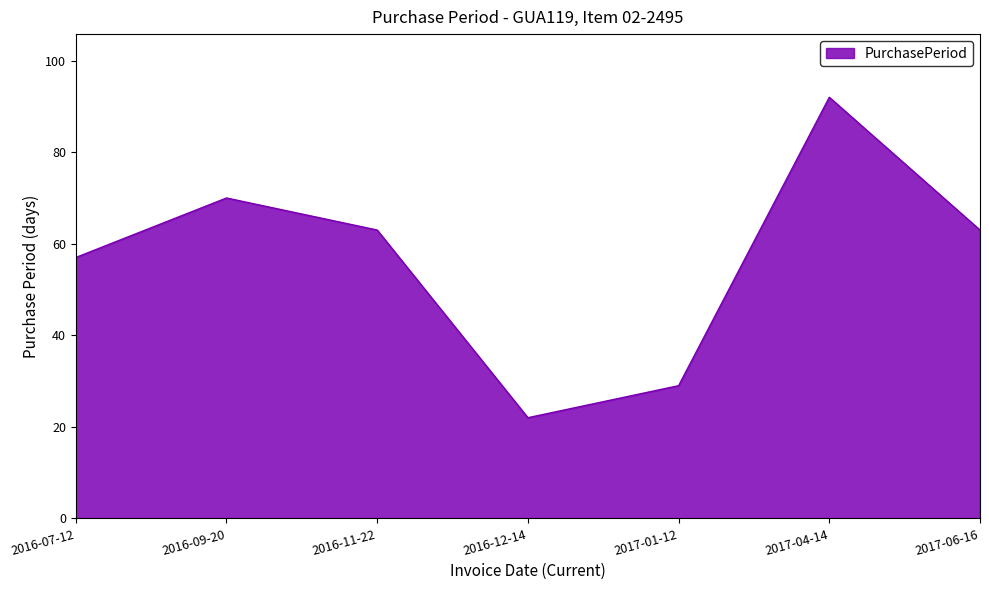

What position from the left is 2017-06-16?

7